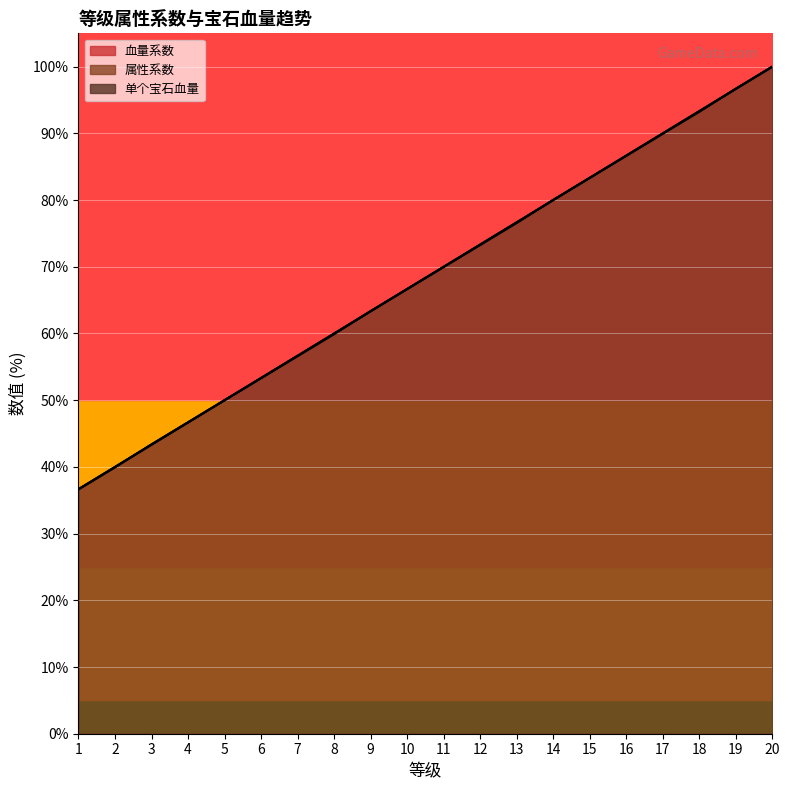

Between 3 and 2, which is larger?

3